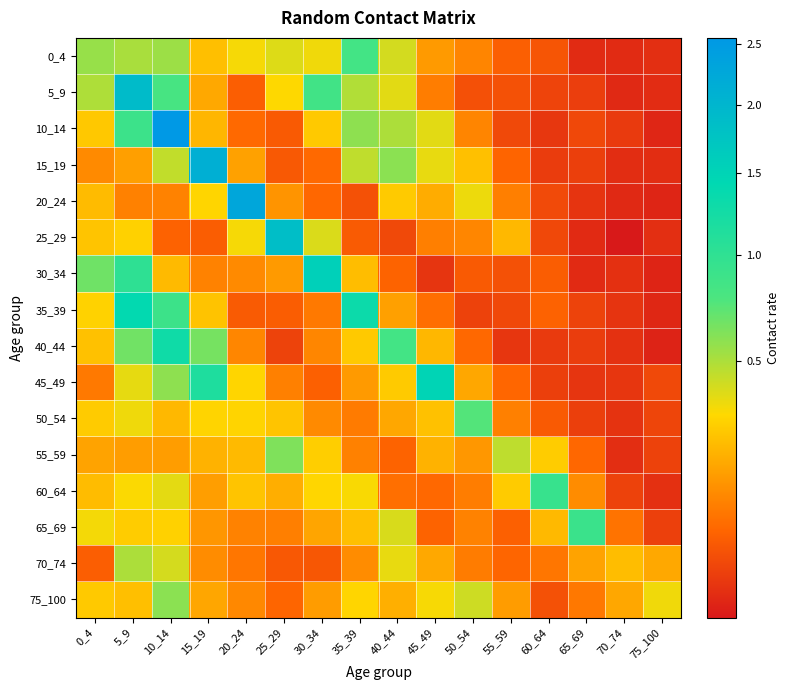

Reading right to left, list all the values displayed in this chart.

0_4: 75_100=0.0	70_74=0.0	65_69=0.0	60_64=0.0	55_59=0.1	50_54=0.1	45_49=0.2	40_44=0.4	35_39=0.8	30_34=0.3	25_29=0.4	20_24=0.3	15_19=0.2	10_14=0.5	5_9=0.5	0_4=0.6
5_9: 75_100=0.0	70_74=0.0	65_69=0.0	60_64=0.0	55_59=0.0	50_54=0.0	45_49=0.1	40_44=0.4	35_39=0.5	30_34=0.9	25_29=0.3	20_24=0.0	15_19=0.2	10_14=0.8	5_9=1.9	0_4=0.5
10_14: 75_100=0.0	70_74=0.0	65_69=0.0	60_64=0.0	55_59=0.0	50_54=0.1	45_49=0.4	40_44=0.5	35_39=0.6	30_34=0.3	25_29=0.0	20_24=0.1	15_19=0.2	10_14=2.6	5_9=0.9	0_4=0.3
15_19: 75_100=0.0	70_74=0.0	65_69=0.0	60_64=0.0	55_59=0.1	50_54=0.2	45_49=0.4	40_44=0.6	35_39=0.5	30_34=0.1	25_29=0.0	20_24=0.2	15_19=2.1	10_14=0.4	5_9=0.2	0_4=0.1
20_24: 75_100=0.0	70_74=0.0	65_69=0.0	60_64=0.0	55_59=0.1	50_54=0.4	45_49=0.2	40_44=0.3	35_39=0.0	30_34=0.1	25_29=0.1	20_24=2.3	15_19=0.3	10_14=0.1	5_9=0.1	0_4=0.2
25_29: 75_100=0.0	70_74=0.0	65_69=0.0	60_64=0.0	55_59=0.2	50_54=0.1	45_49=0.1	40_44=0.0	35_39=0.0	30_34=0.4	25_29=1.9	20_24=0.3	15_19=0.0	10_14=0.1	5_9=0.3	0_4=0.3
30_34: 75_100=0.0	70_74=0.0	65_69=0.0	60_64=0.0	55_59=0.0	50_54=0.0	45_49=0.0	40_44=0.1	35_39=0.2	30_34=1.6	25_29=0.1	20_24=0.1	15_19=0.1	10_14=0.2	5_9=1.0	0_4=0.7
35_39: 75_100=0.0	70_74=0.0	65_69=0.0	60_64=0.1	55_59=0.0	50_54=0.0	45_49=0.1	40_44=0.2	35_39=1.3	30_34=0.1	25_29=0.0	20_24=0.0	15_19=0.3	10_14=0.9	5_9=1.4	0_4=0.3
40_44: 75_100=0.0	70_74=0.0	65_69=0.0	60_64=0.0	55_59=0.0	50_54=0.1	45_49=0.2	40_44=0.8	35_39=0.3	30_34=0.1	25_29=0.0	20_24=0.1	15_19=0.6	10_14=1.3	5_9=0.7	0_4=0.2
45_49: 75_100=0.0	70_74=0.0	65_69=0.0	60_64=0.0	55_59=0.1	50_54=0.2	45_49=1.5	40_44=0.3	35_39=0.2	30_34=0.1	25_29=0.1	20_24=0.3	15_19=1.1	10_14=0.6	5_9=0.4	0_4=0.1
50_54: 75_100=0.0	70_74=0.0	65_69=0.0	60_64=0.0	55_59=0.1	50_54=0.7	45_49=0.2	40_44=0.2	35_39=0.1	30_34=0.1	25_29=0.3	20_24=0.3	15_19=0.3	10_14=0.2	5_9=0.3	0_4=0.3
55_59: 75_100=0.0	70_74=0.0	65_69=0.1	60_64=0.3	55_59=0.5	50_54=0.1	45_49=0.2	40_44=0.1	35_39=0.1	30_34=0.3	25_29=0.6	20_24=0.2	15_19=0.2	10_14=0.2	5_9=0.2	0_4=0.2
60_64: 75_100=0.0	70_74=0.0	65_69=0.1	60_64=0.9	55_59=0.3	50_54=0.1	45_49=0.1	40_44=0.1	35_39=0.3	30_34=0.3	25_29=0.2	20_24=0.3	15_19=0.2	10_14=0.4	5_9=0.3	0_4=0.2
65_69: 75_100=0.0	70_74=0.1	65_69=0.9	60_64=0.2	55_59=0.1	50_54=0.1	45_49=0.1	40_44=0.4	35_39=0.2	30_34=0.2	25_29=0.1	20_24=0.1	15_19=0.1	10_14=0.3	5_9=0.3	0_4=0.3
70_74: 75_100=0.2	70_74=0.2	65_69=0.2	60_64=0.1	55_59=0.1	50_54=0.1	45_49=0.2	40_44=0.4	35_39=0.1	30_34=0.0	25_29=0.0	20_24=0.1	15_19=0.1	10_14=0.4	5_9=0.5	0_4=0.0
75_100: 75_100=0.3	70_74=0.2	65_69=0.1	60_64=0.0	55_59=0.2	50_54=0.4	45_49=0.3	40_44=0.2	35_39=0.3	30_34=0.2	25_29=0.1	20_24=0.1	15_19=0.2	10_14=0.6	5_9=0.2	0_4=0.3